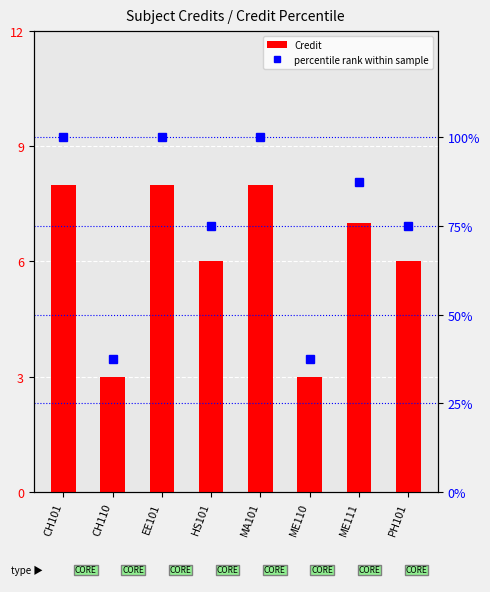

Is it true that Credit equals 8.0 at CH101?

True